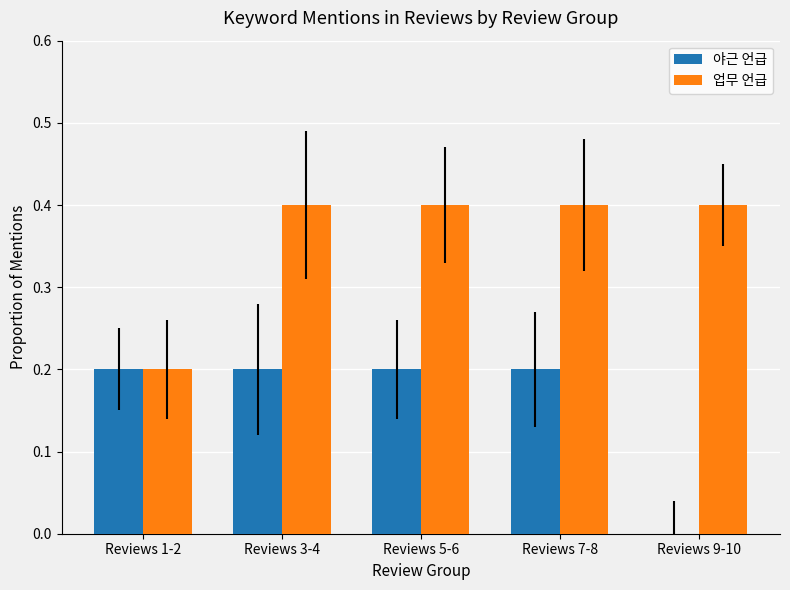

What is the total value across all series at Reviews 3-4?

0.6